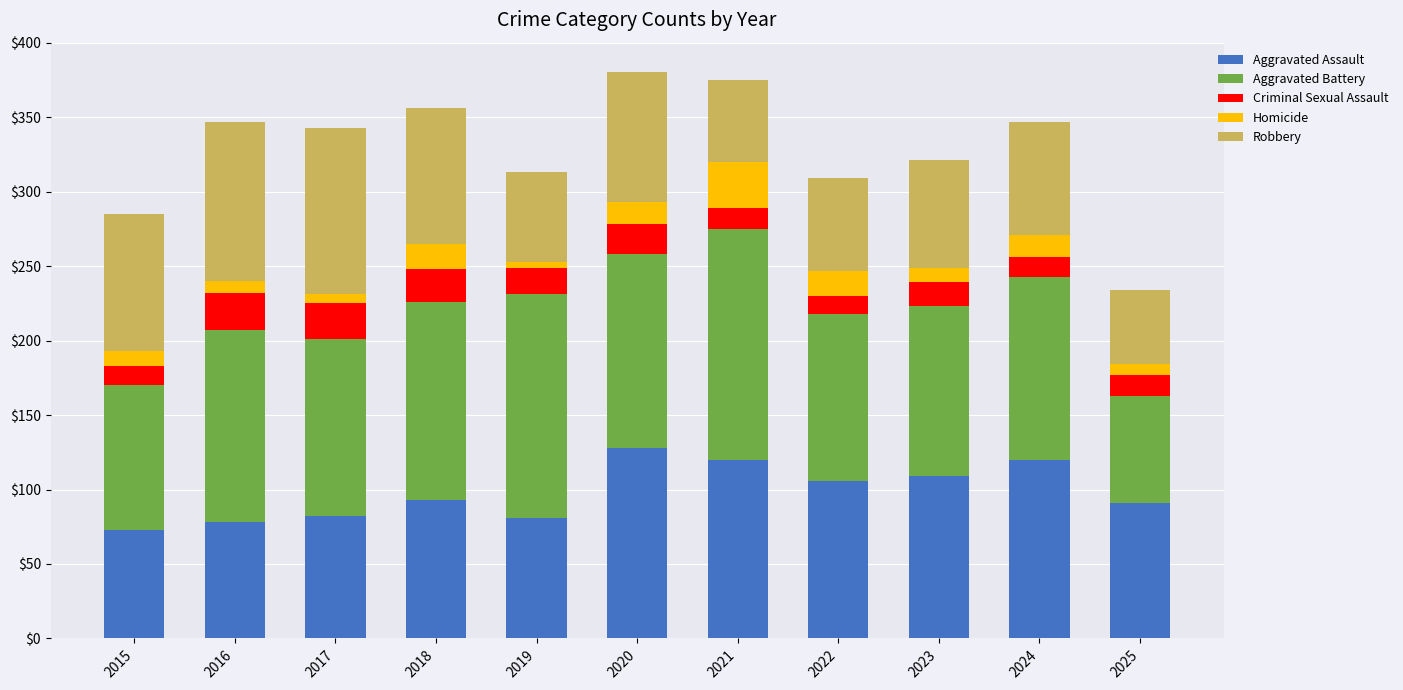

How many bars are there in total?

11